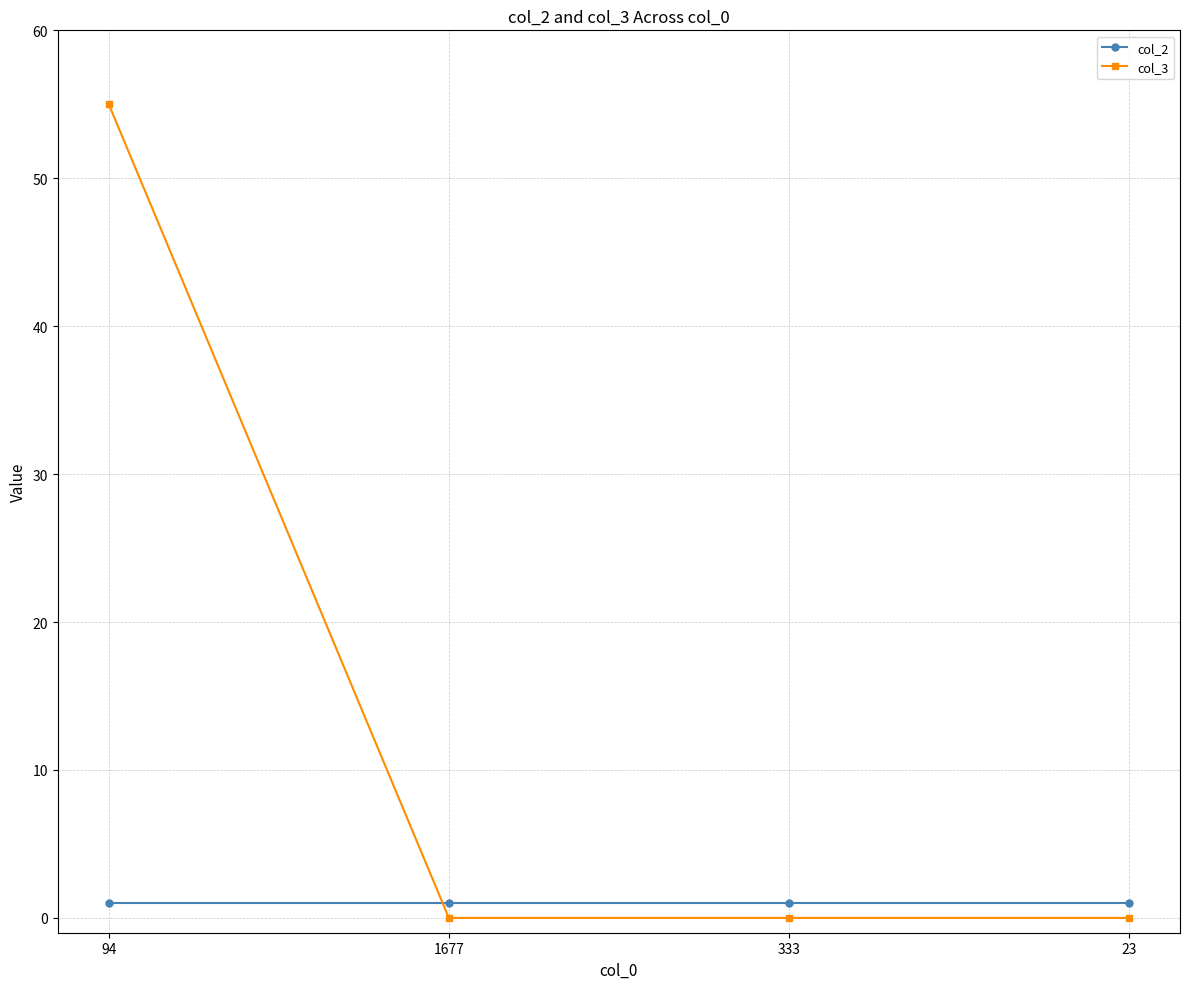

List the series in order of their overall mean, highest first.

col_3, col_2